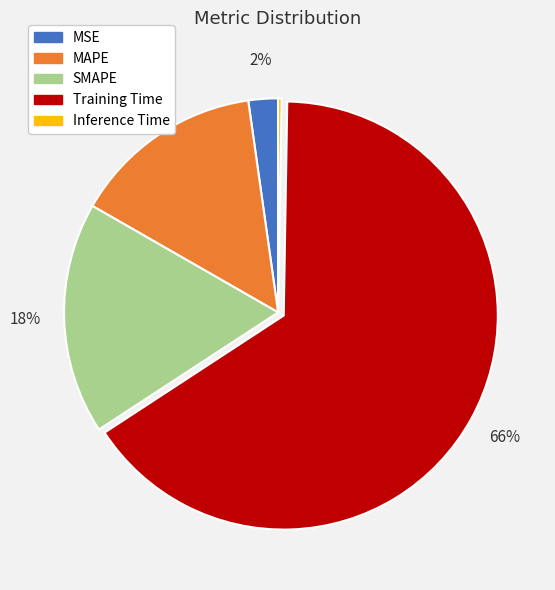

Is the sum of MAPE and MSE greater than half?

No